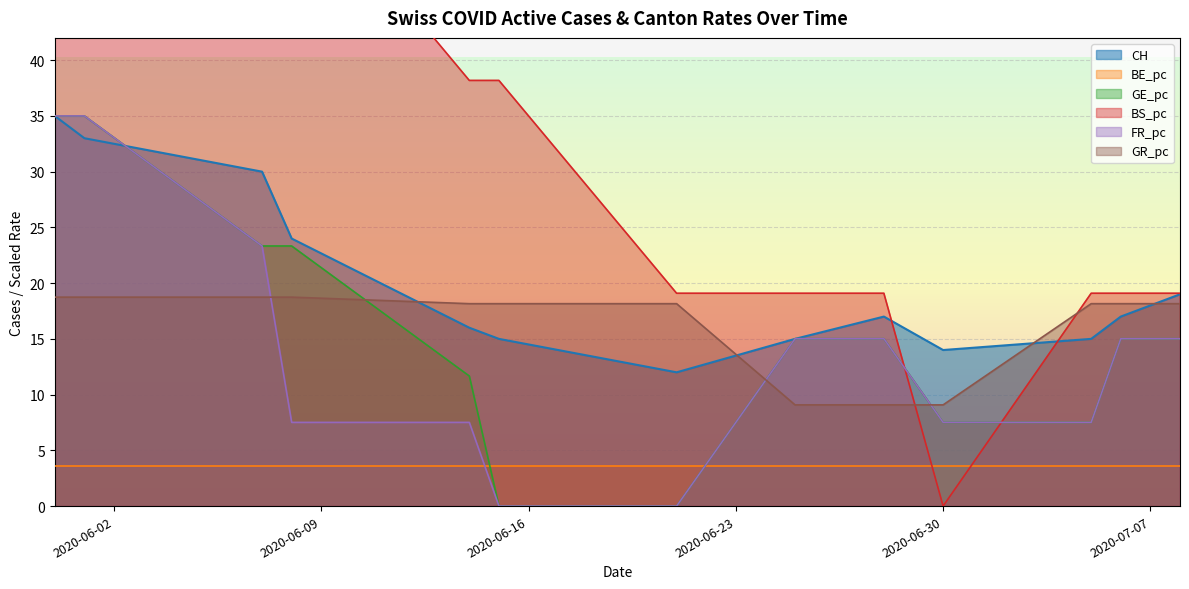

How many times do GR_pc and FR_pc cross each other?

3